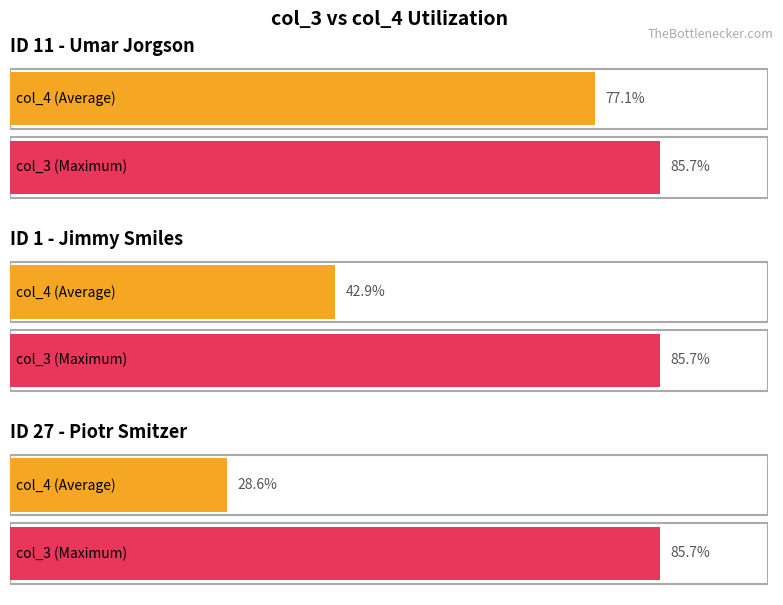

Rank the series by their average value, from highest to lowest.

col_3, col_4